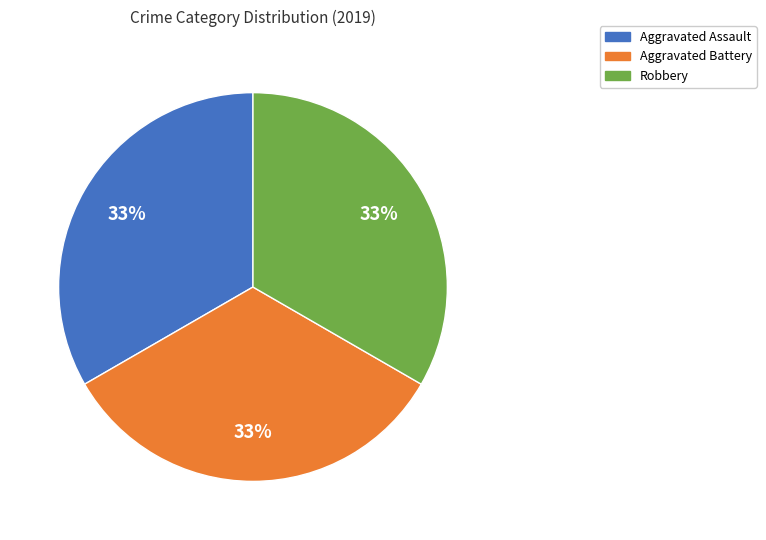

Does any single category account for the majority?

No